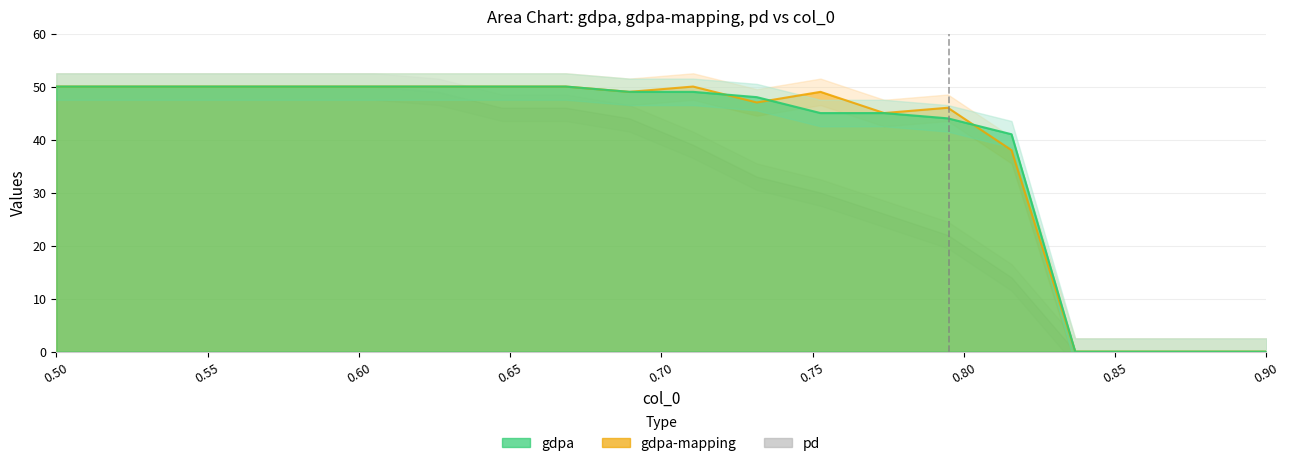

At how many categories does at least one series exceed 23?

16